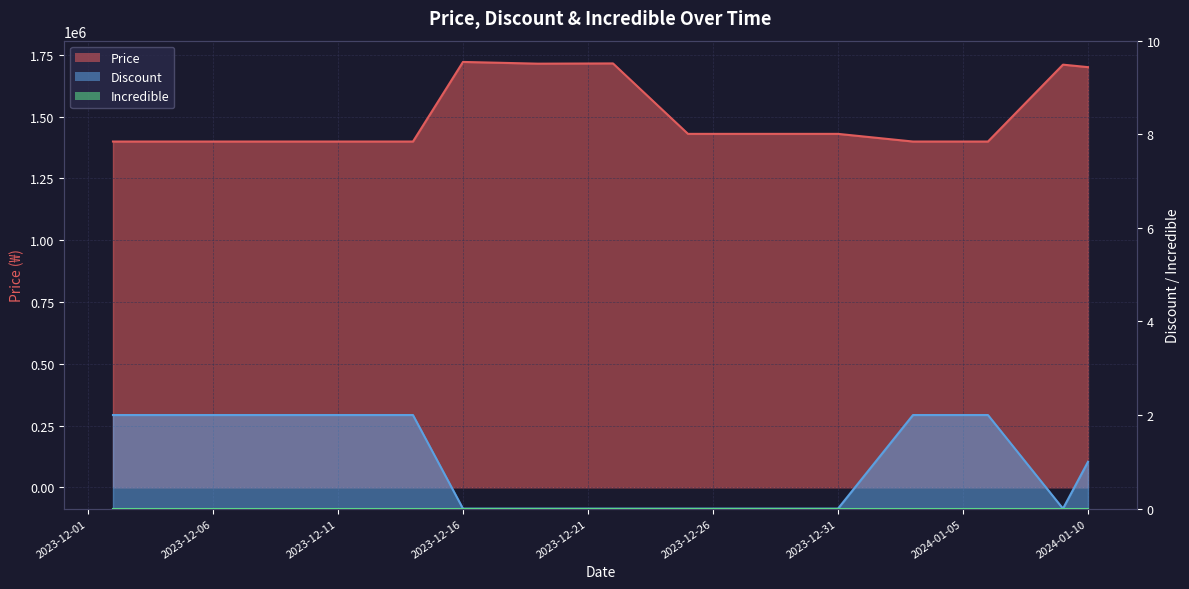

What is the average value of the Discount series?

1